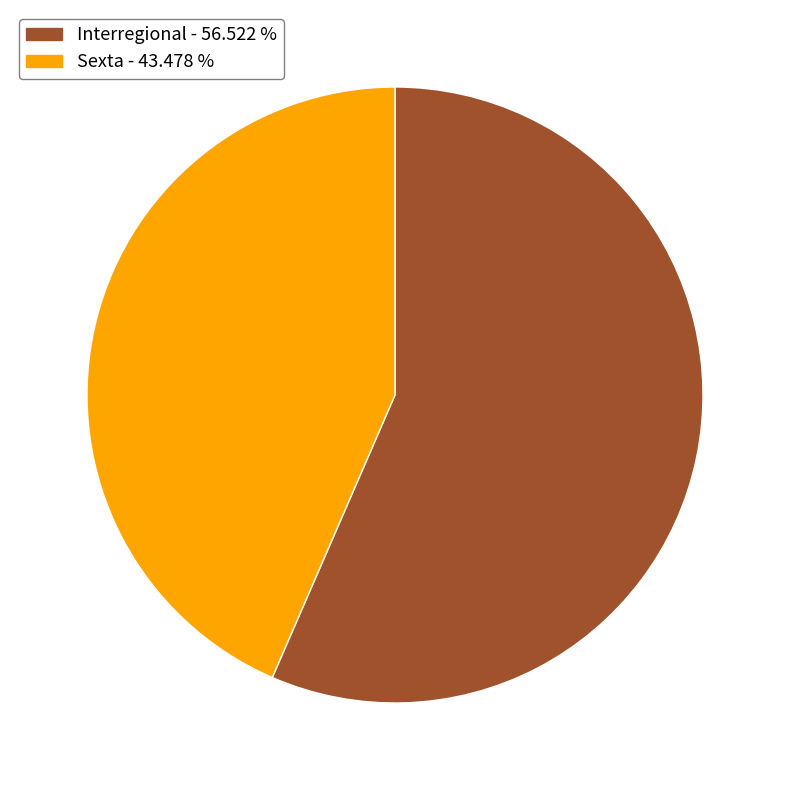

How many segments does this pie chart have?

2